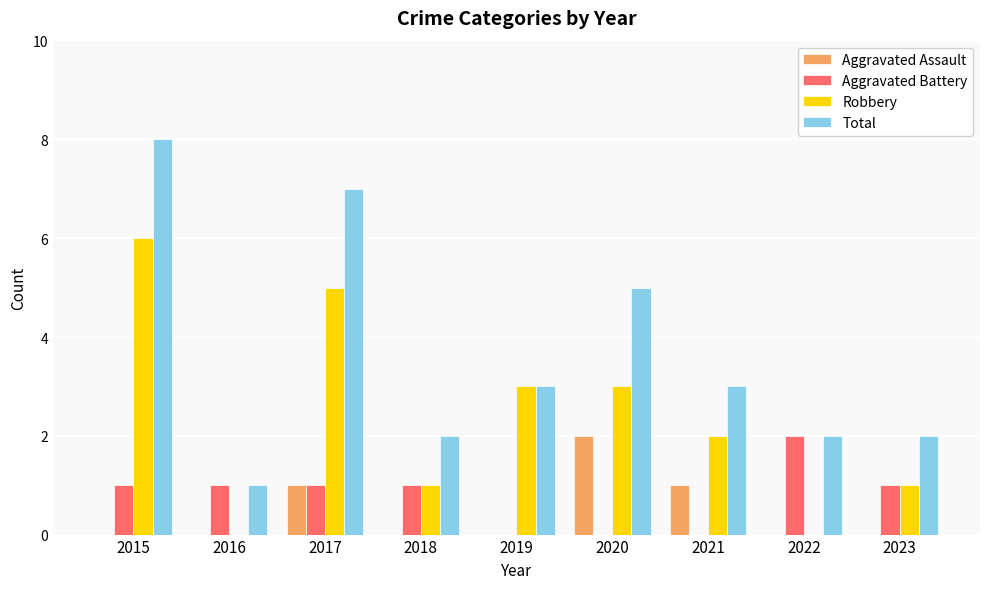

Between 2018 and 2019, which series saw the biggest shift?

Robbery